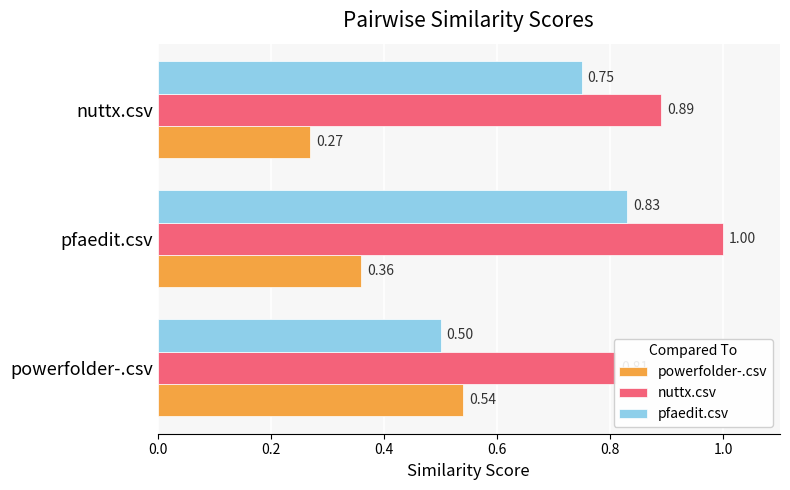

How many series are shown in this chart?

3